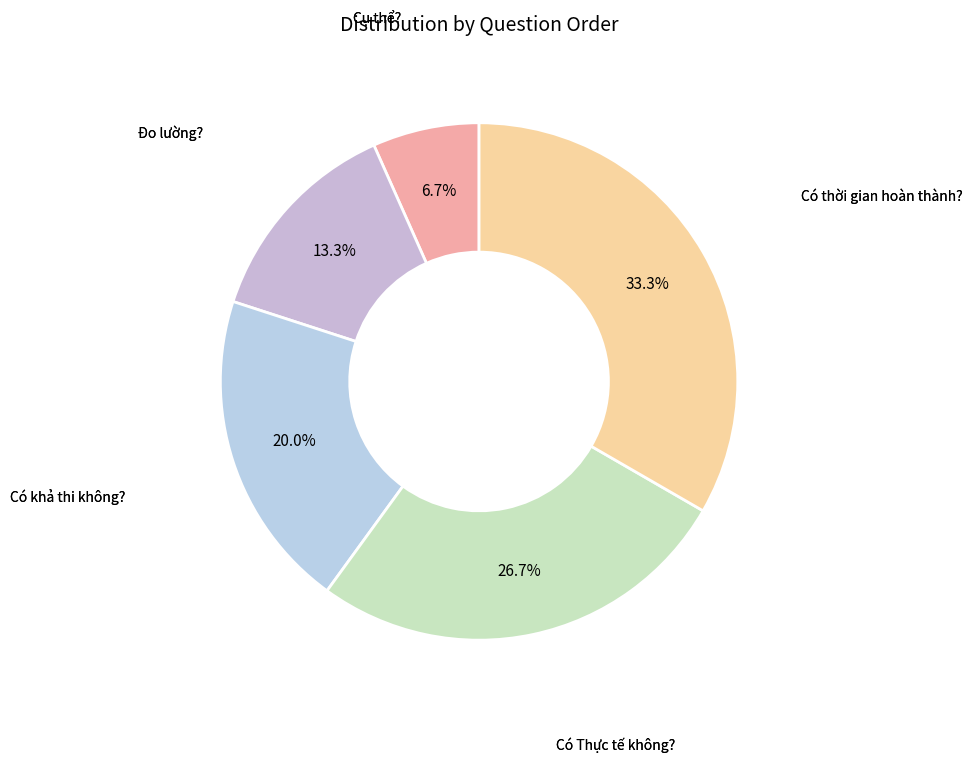

What is the smallest slice in the pie chart?

Cụ thể?